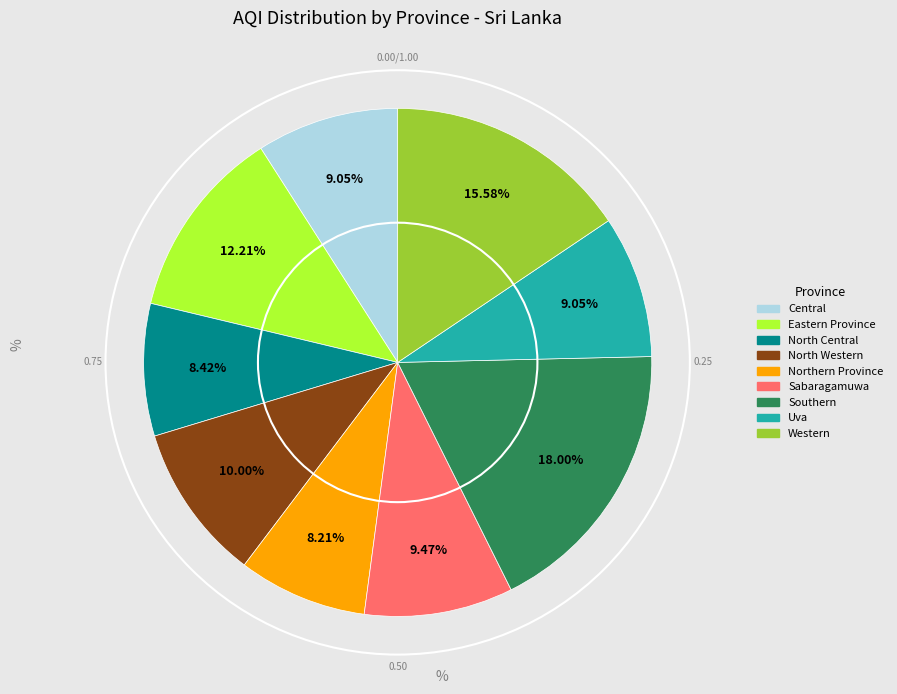

Which category has the biggest portion of the pie?

Southern